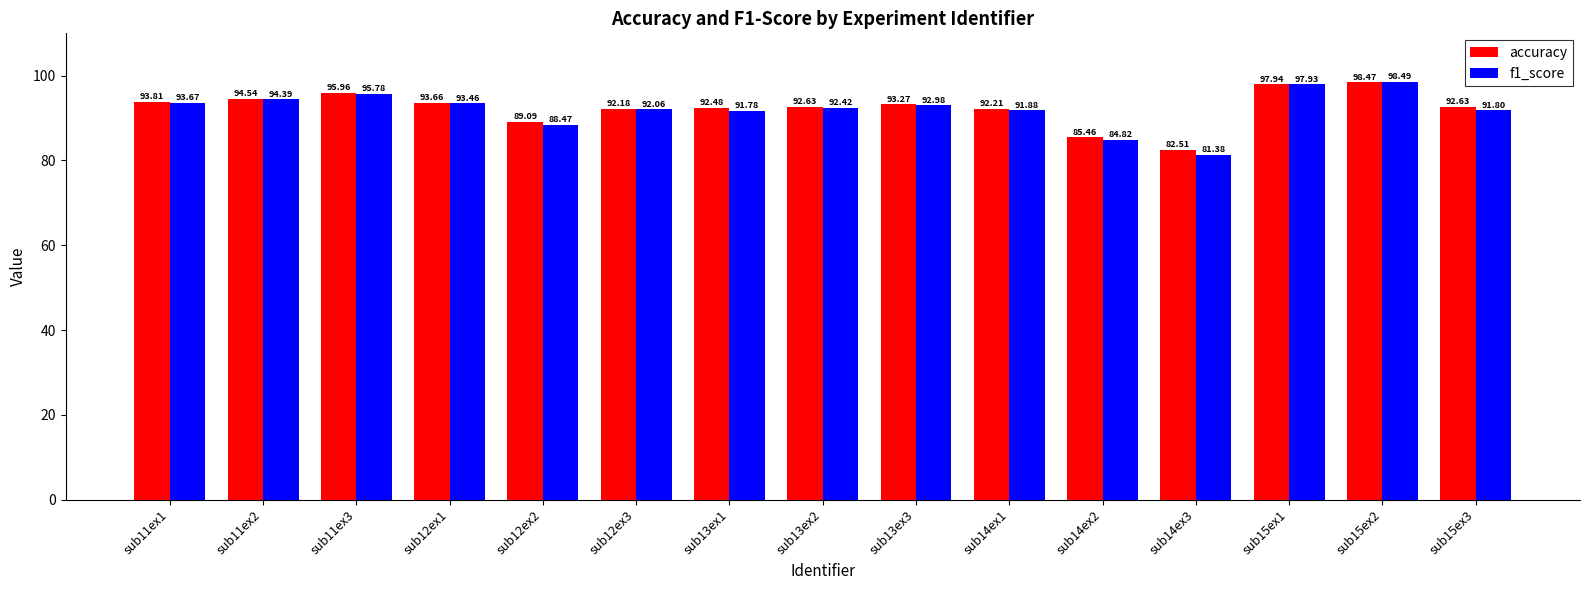

What is the value of the f1_score bar at the 3rd from the left?

95.8